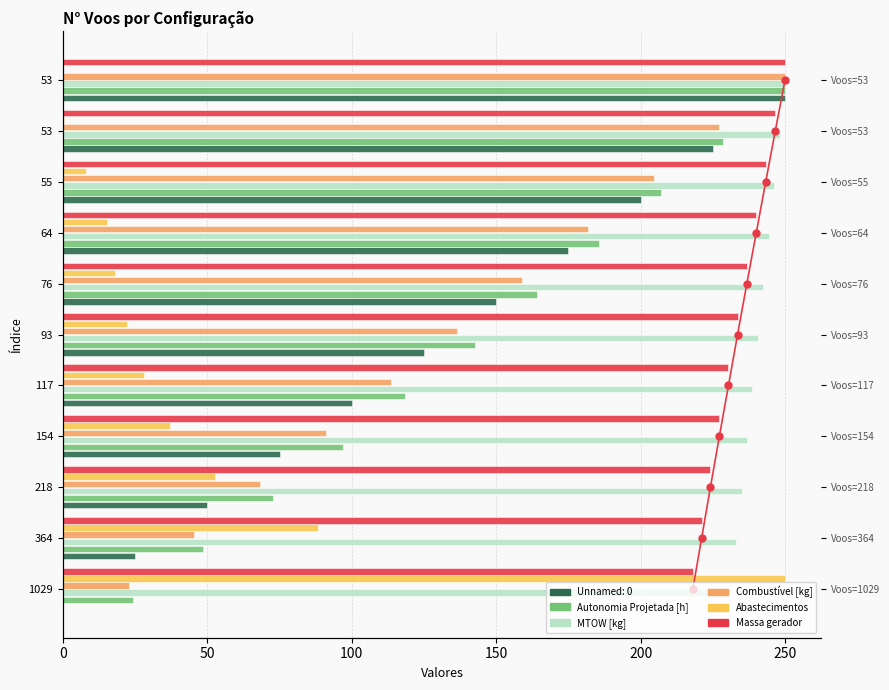

How many groups of bars are there?

11